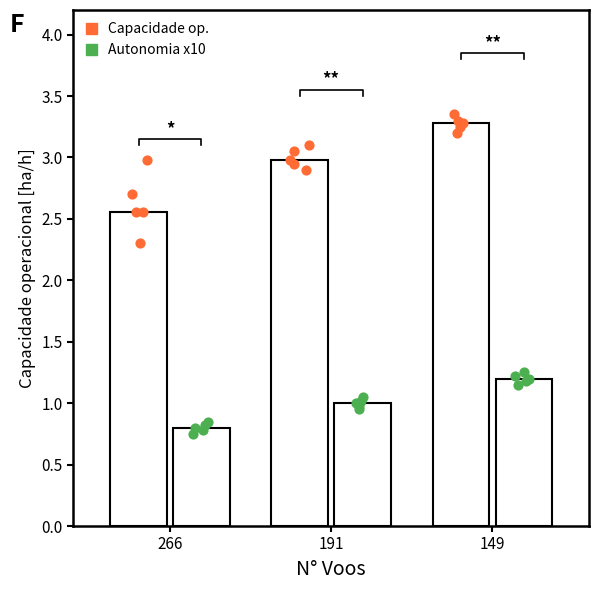

Which series has the largest total across all categories?

Capacidade operacional [ha/h]